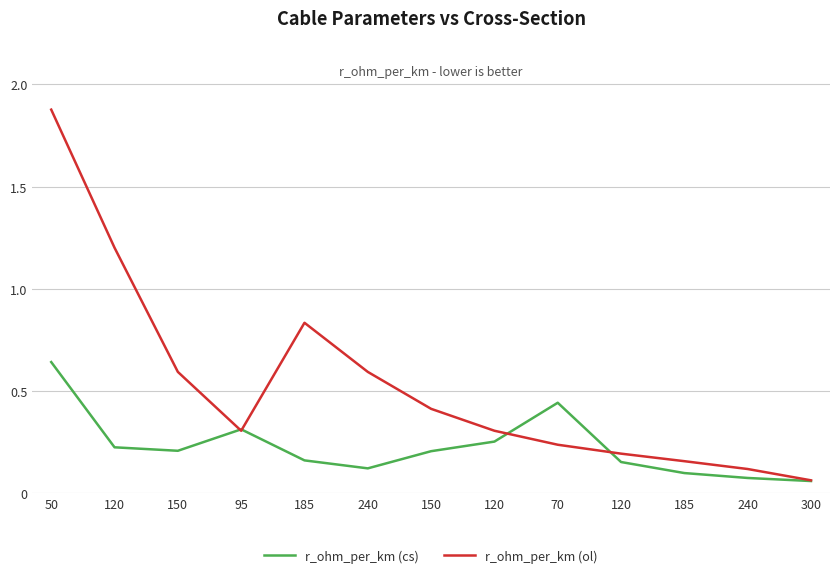

How many lines are shown in the chart?

2